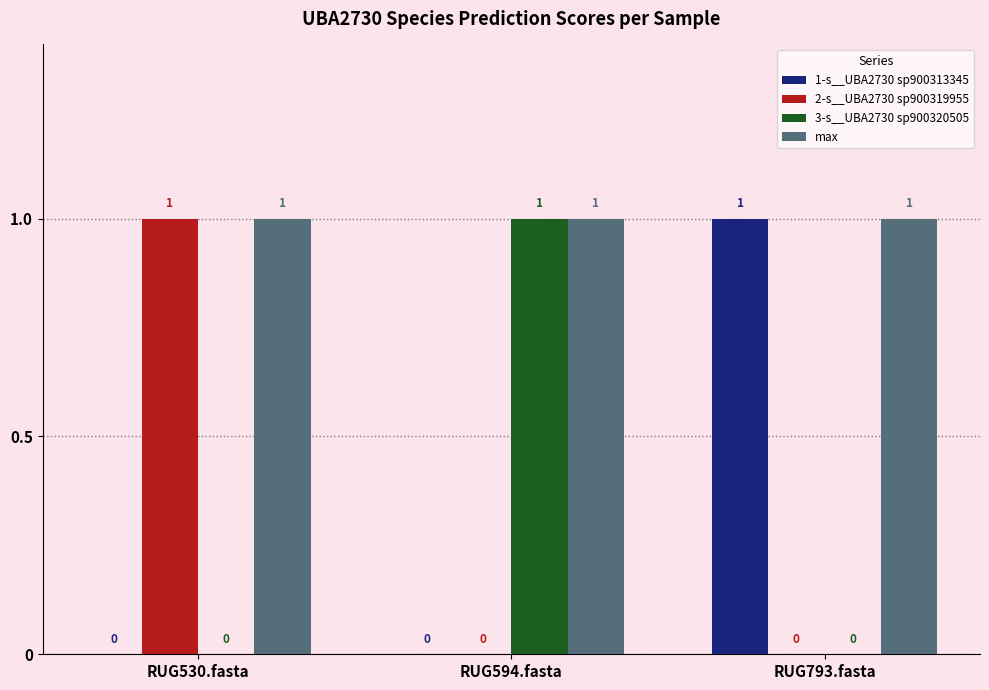

Is it true that 1-s__UBA2730 sp900313345 equals 0 at RUG530.fasta?

True